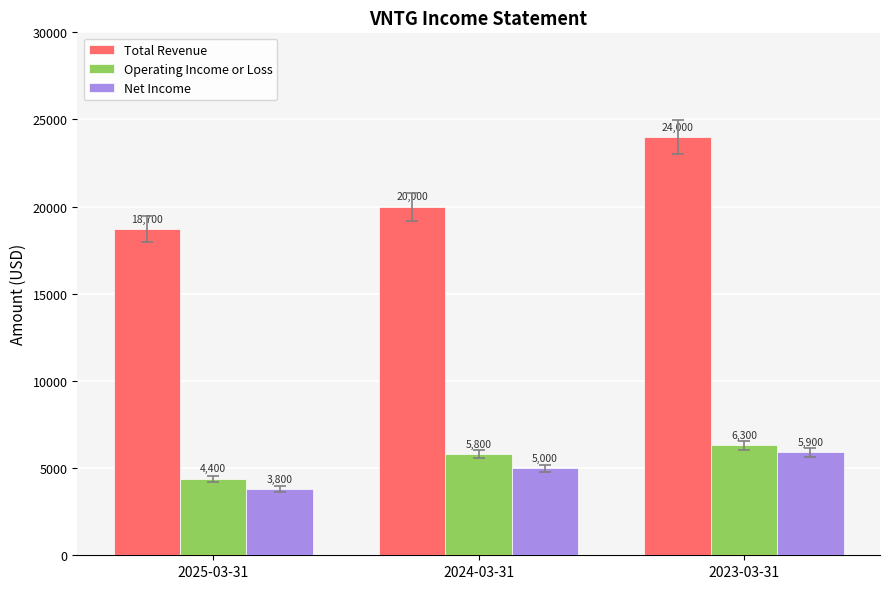

What is the difference between the second highest and minimum values in the Net Income series?

1200